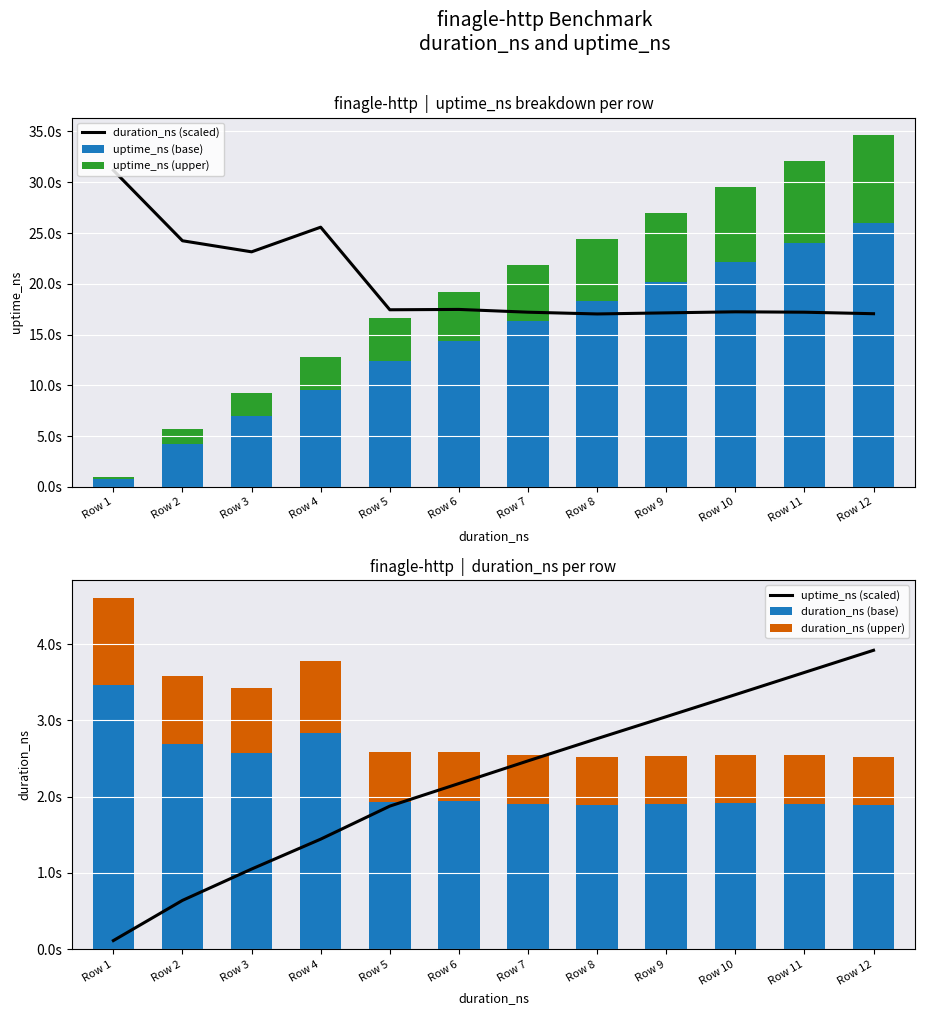

Between Row 2 and Row 9, which series saw the biggest shift?

uptime_ns (base)